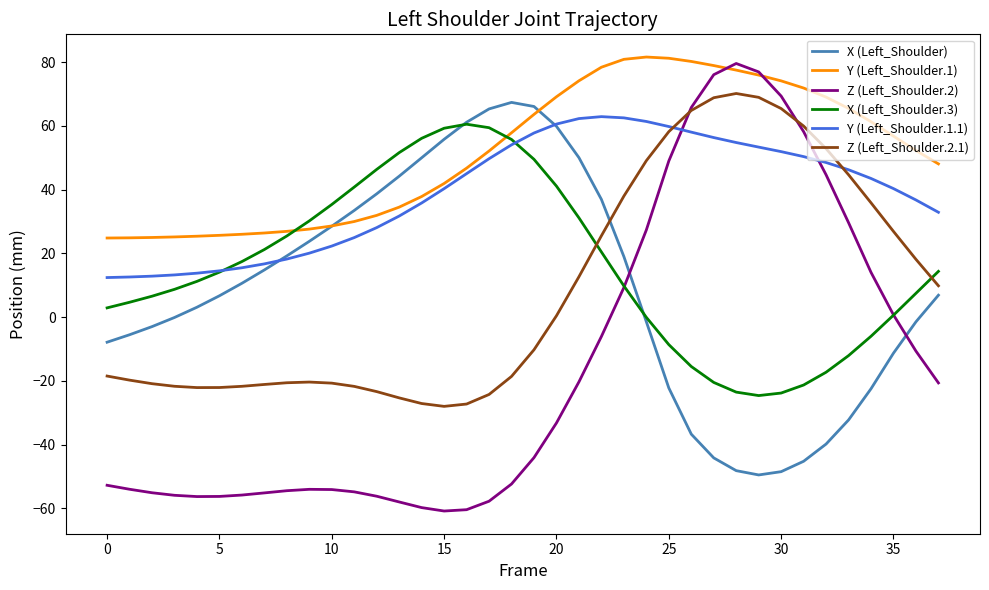

True or false: X (Left_Shoulder.3) has more than 0 points higher than both neighbors.

True